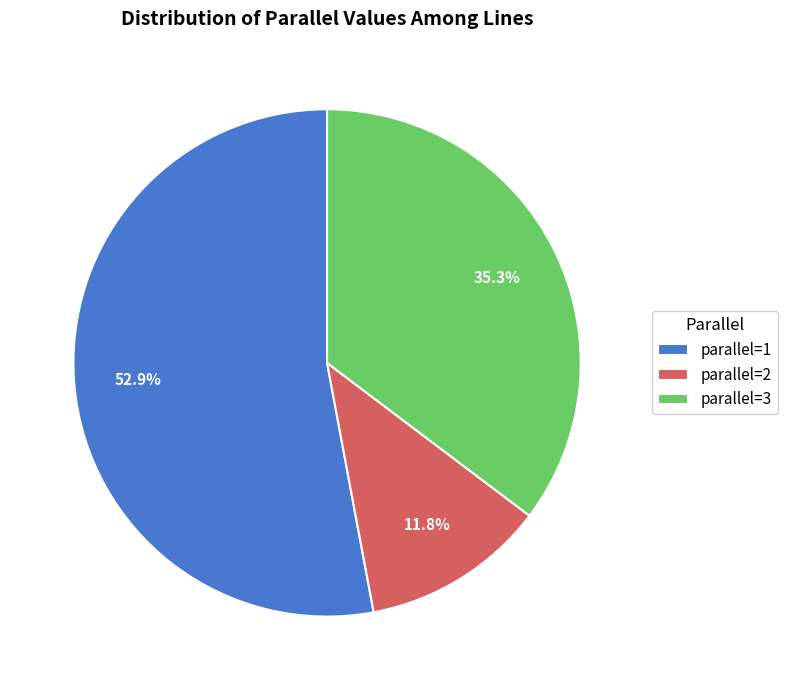

What is the majority slice?

parallel=1